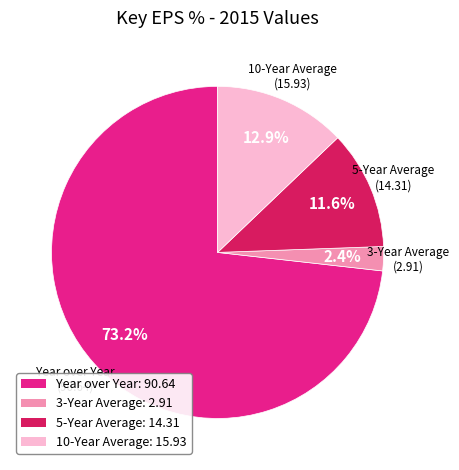

True or false: Year over Year accounts for 82% of the total.

False